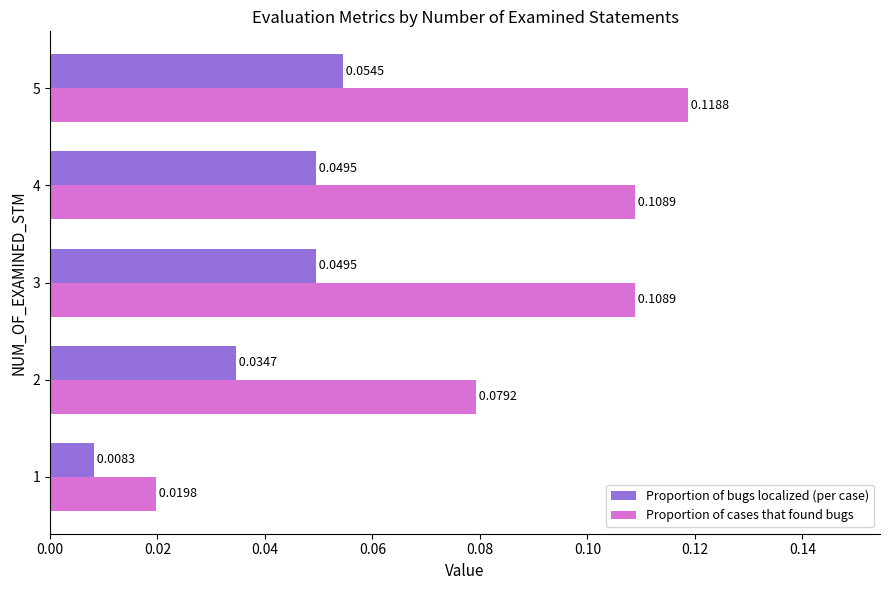

Which series has the largest total across all categories?

Proportion of cases that found bugs